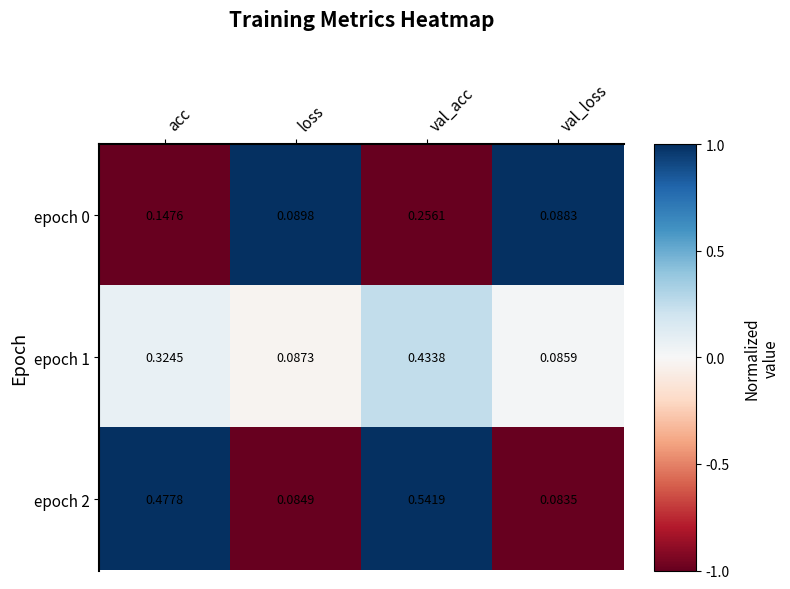

How many categories are shown in the chart?

4